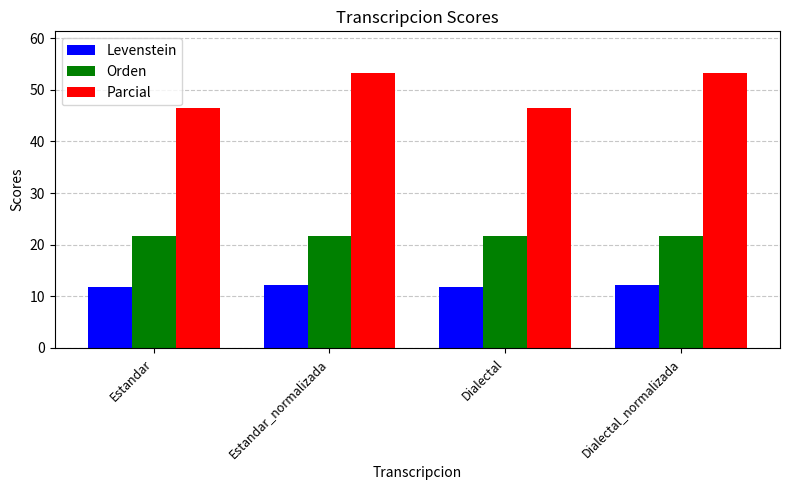

Reading left to right, list all the values displayed in this chart.

Levenstein: 11.9	12.3	11.9	12.3
Orden: 21.7	21.7	21.7	21.7
Parcial: 46.4	53.3	46.4	53.3